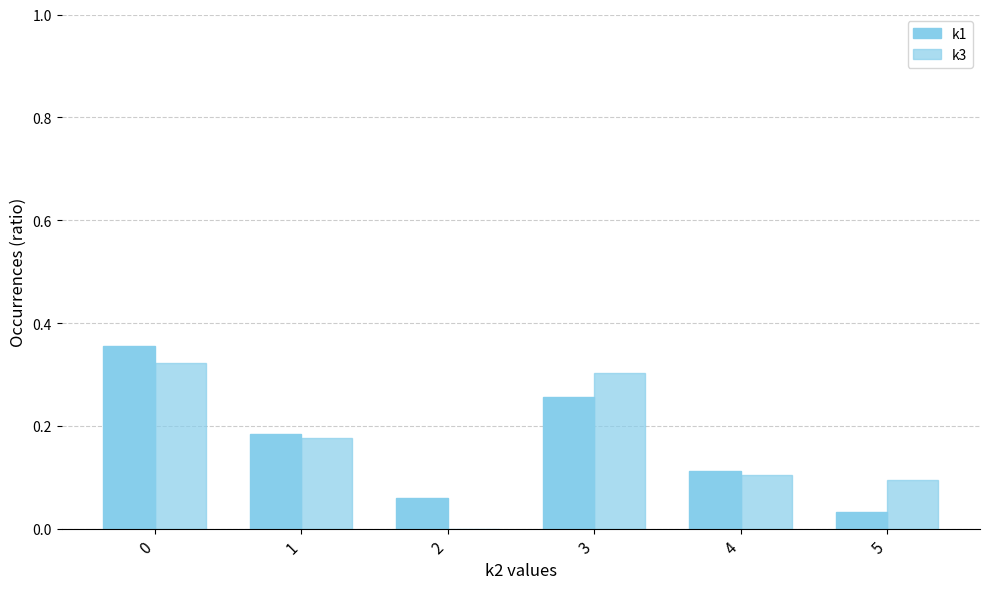

Which series has the largest total across all categories?

k1